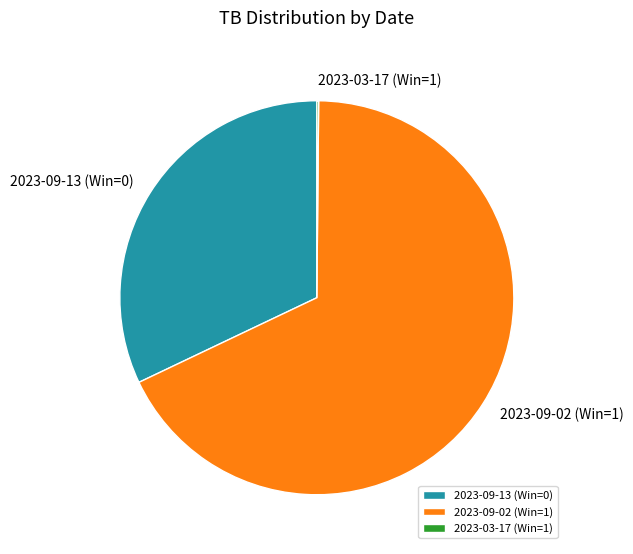

Which category has the biggest portion of the pie?

2023-09-02 (Win=1)